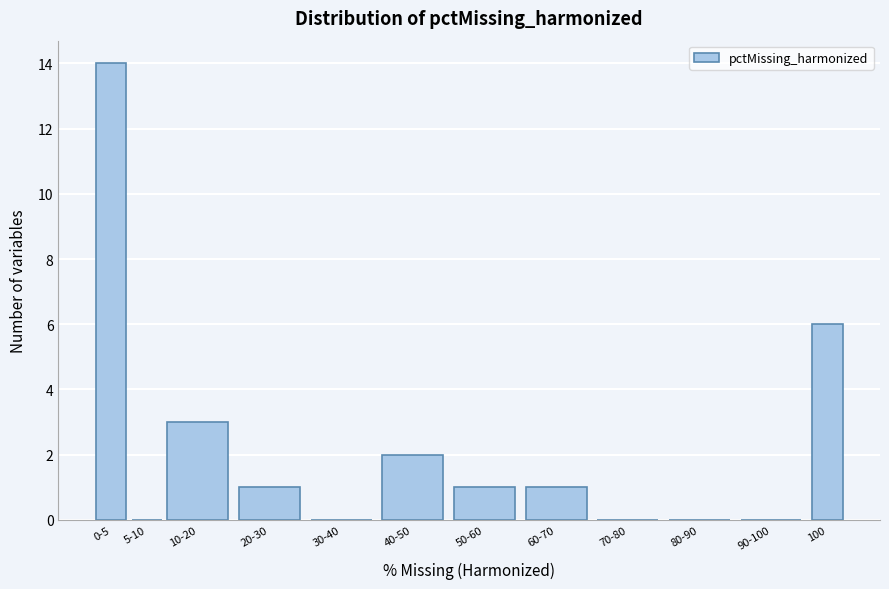

Reading left to right, list all the values displayed in this chart.

0-5=14	5-10=0	10-20=3	20-30=1	30-40=0	40-50=2	50-60=1	60-70=1	70-80=0	80-90=0	90-100=0	100=6